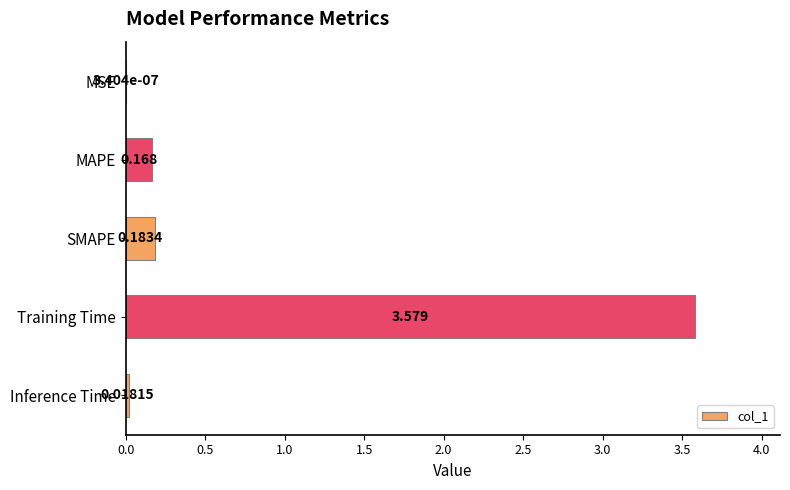

Which has a higher value, MAPE or SMAPE?

SMAPE